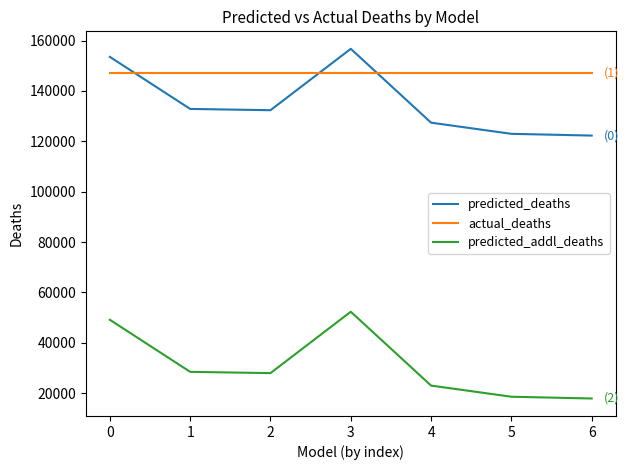

How many values in the predicted_deaths series are below 132354?

3